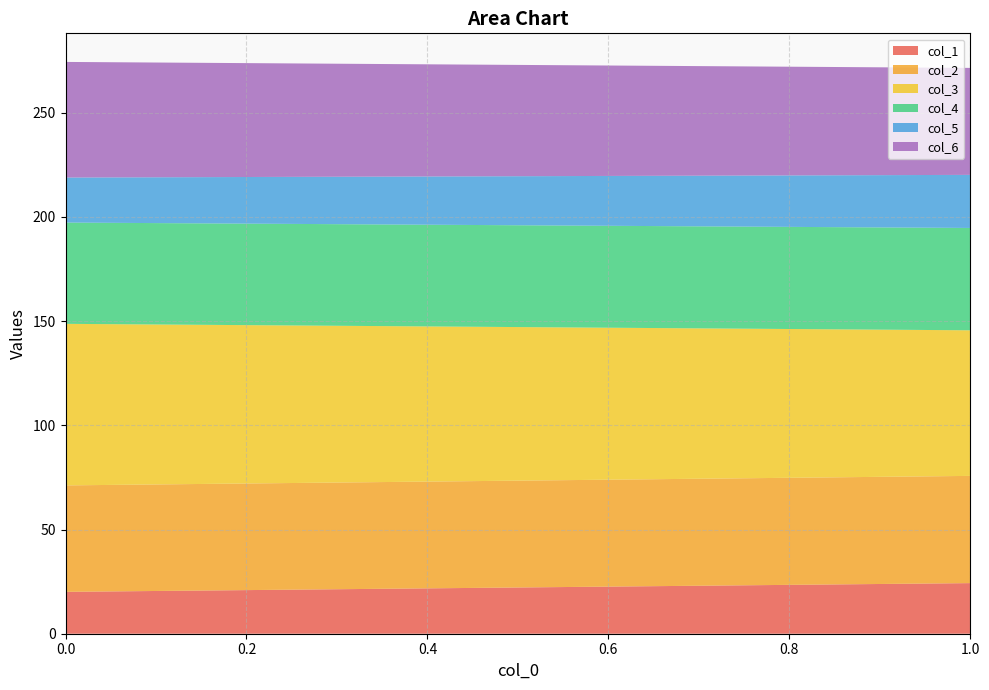

Reading right to left, what are all the values shown in this chart?

col_1: 1=24.3	0=20.1
col_2: 1=51.4	0=51.1
col_3: 1=69.9	0=77.5
col_4: 1=49.1	0=48.6
col_5: 1=25.5	0=21.6
col_6: 1=51.3	0=55.5